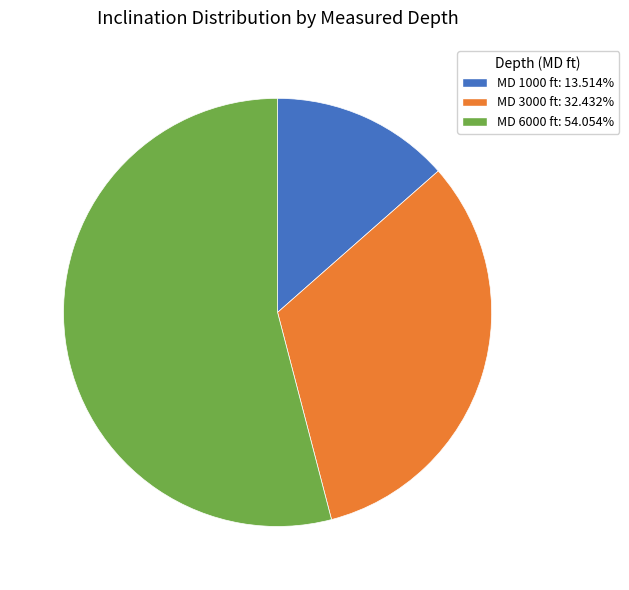

How many segments does this pie chart have?

3